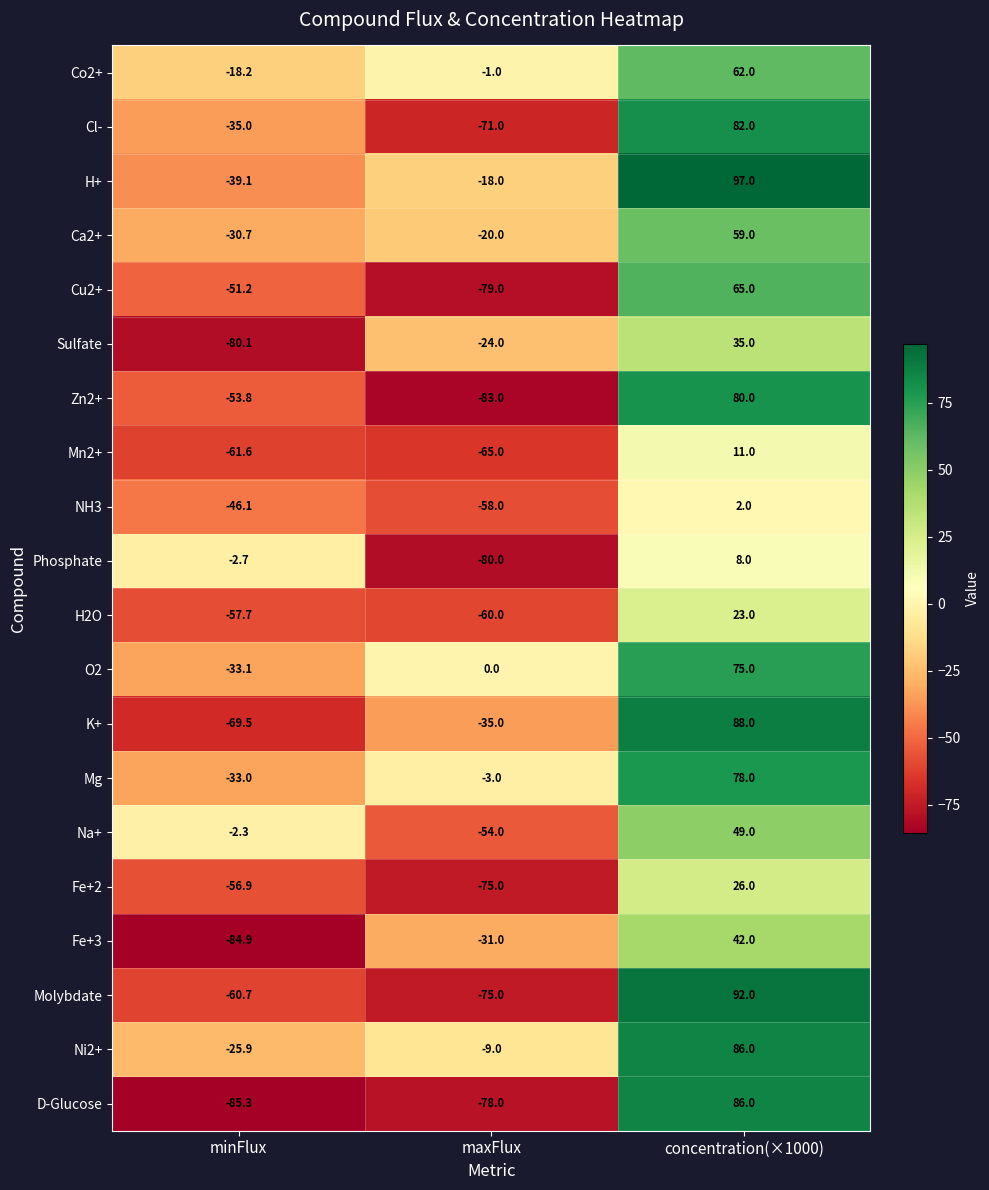

At how many categories does at least one series exceed 26?

1